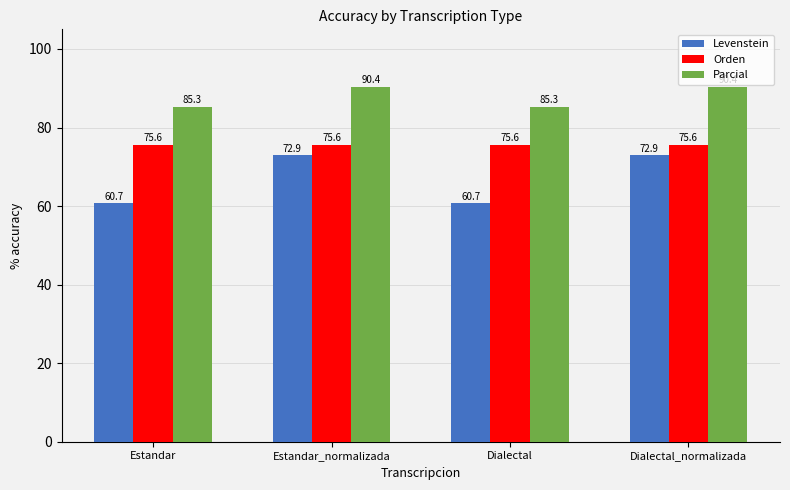

What position from the left is Estandar_normalizada?

2